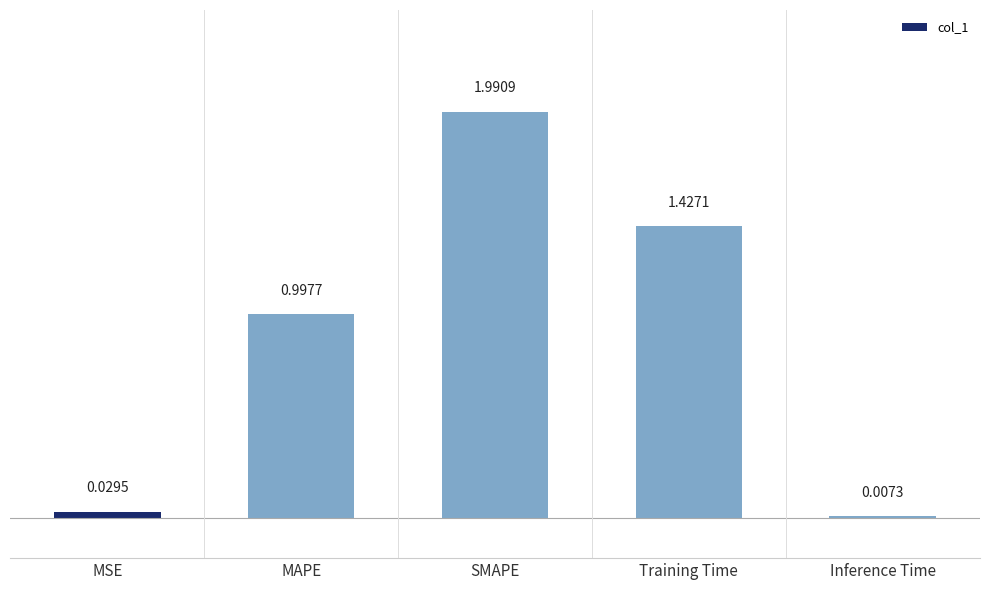

Are the bars grouped side by side (vs. stacked)?

No